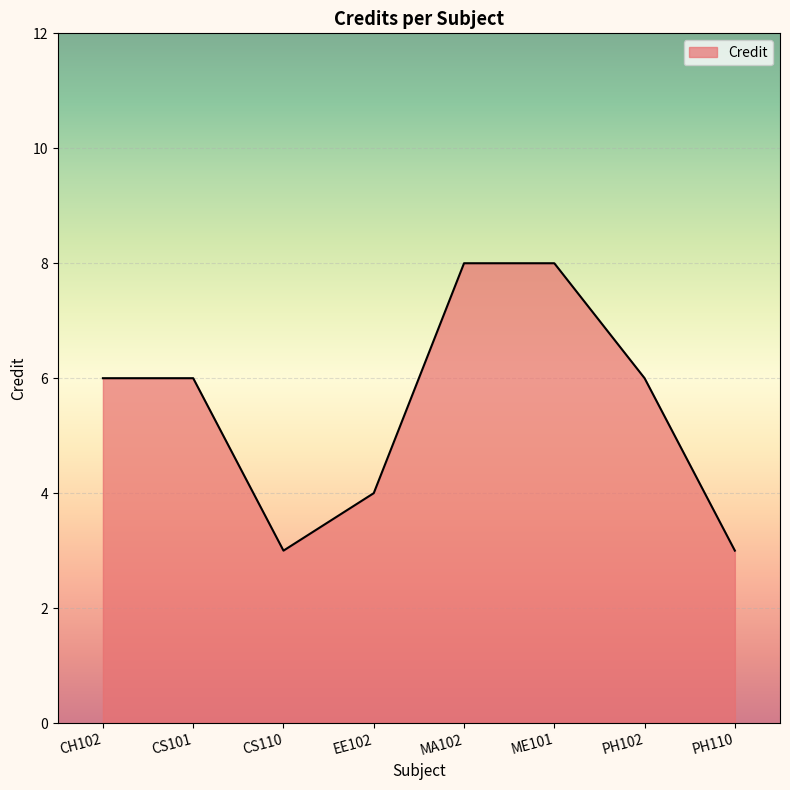

What is the sum of all values?

44